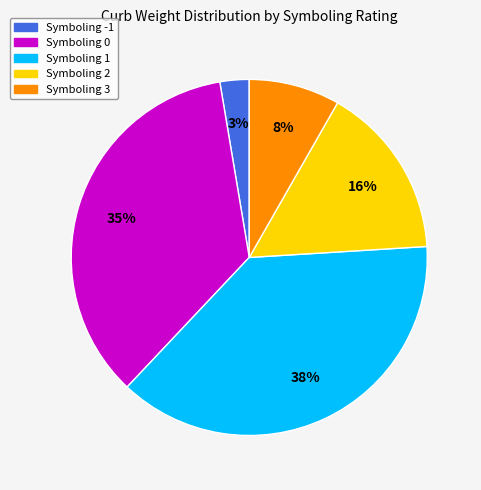

To the nearest percent, what is the average slice percentage?

20%